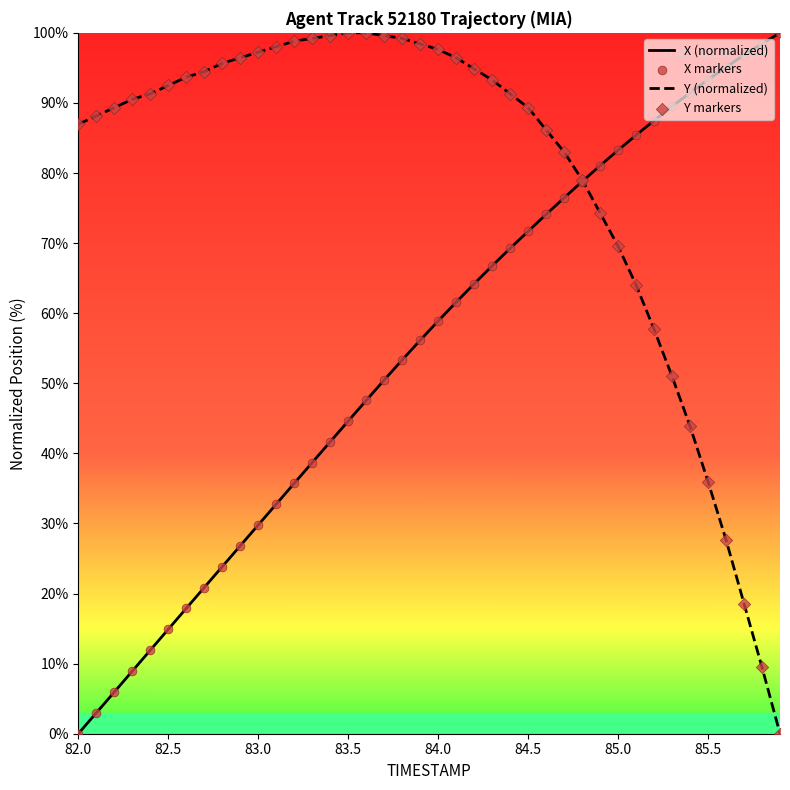

List the series in order of their overall mean, highest first.

Y (normalized), X (normalized)